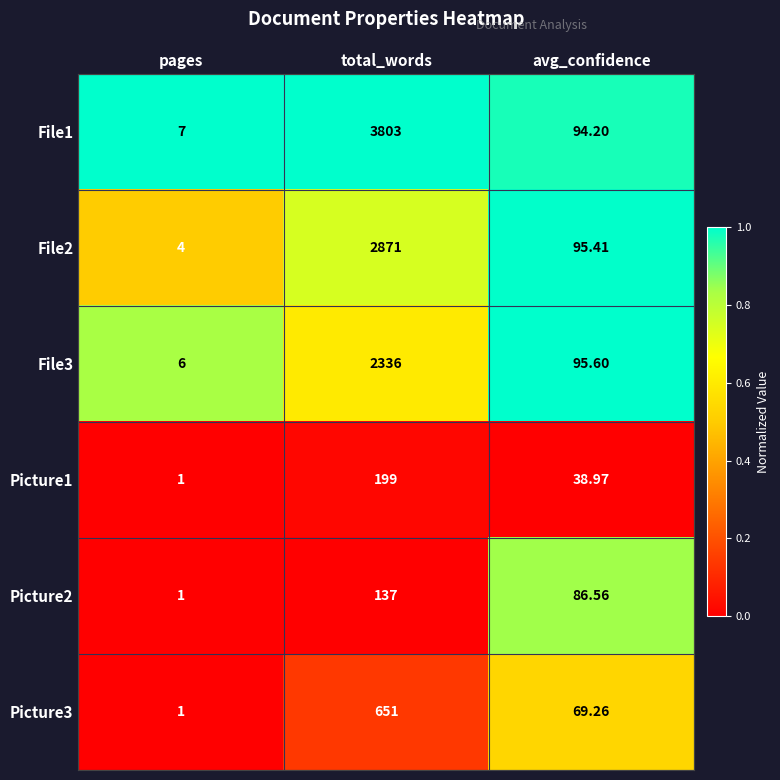

Which category has the highest value across all series?

total_words